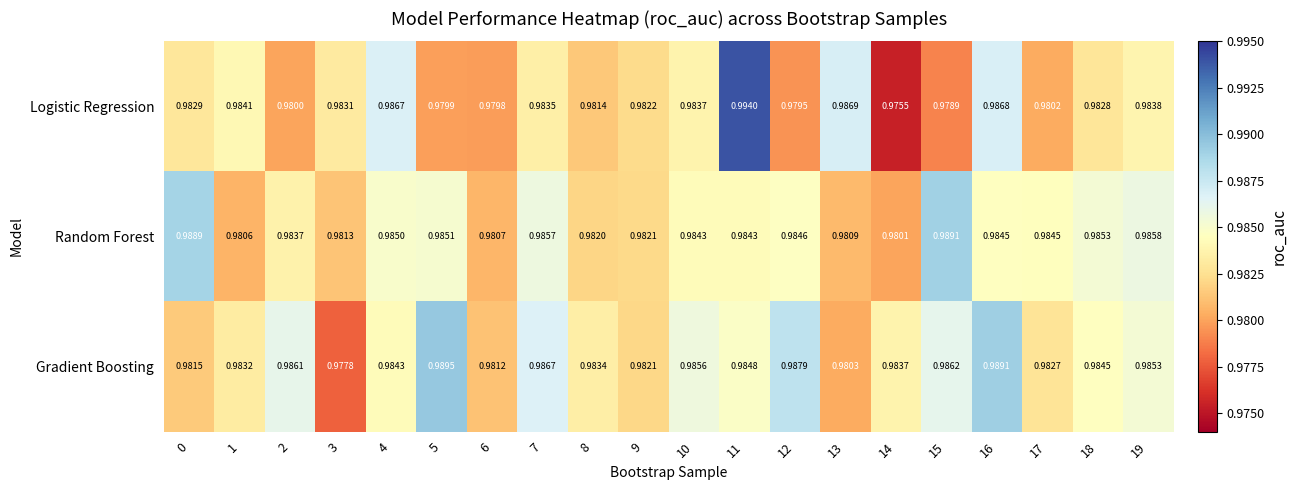

Between 3 and 17, which series saw the biggest shift?

Gradient Boosting